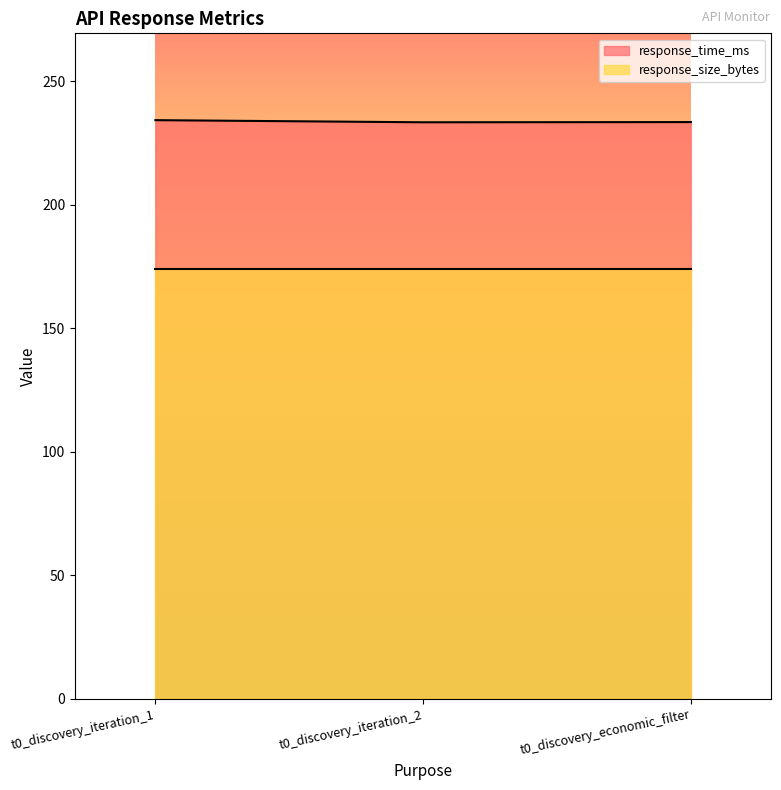

What is the sum of all values?

701.3